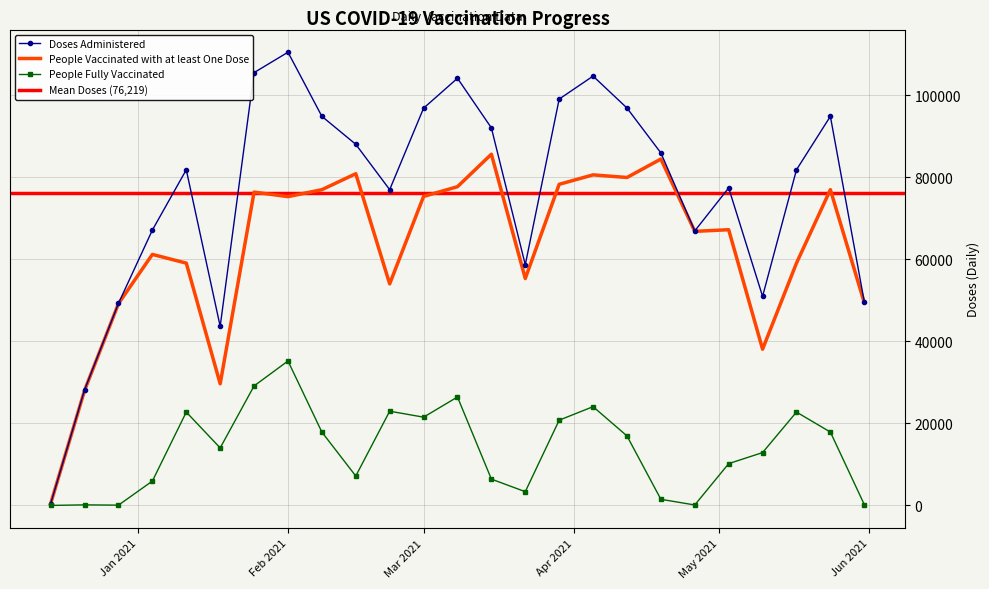

List the series in order of their overall mean, lowest first.

People Fully Vaccinated, People Vaccinated with at least One Dose, Doses Administered